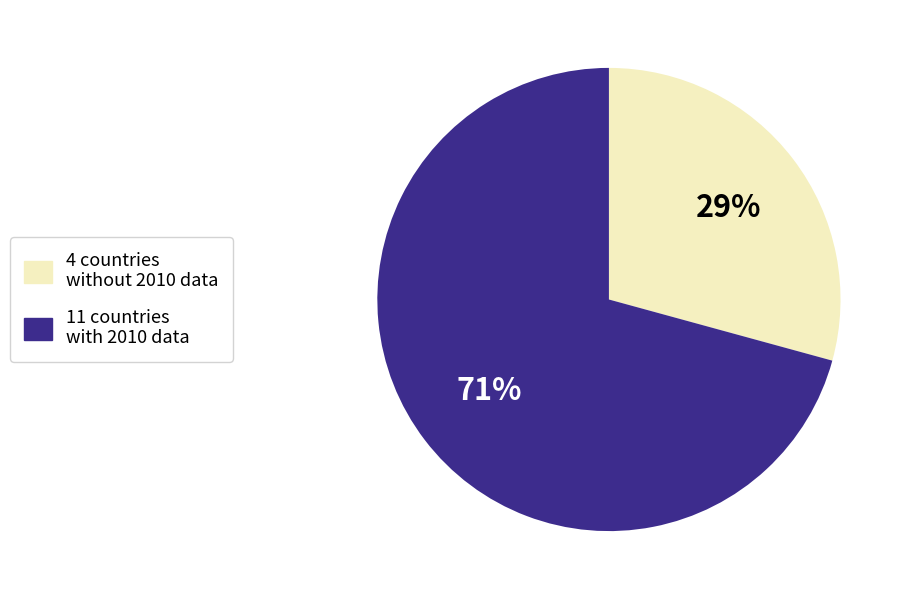

To the nearest percent, what is the average slice percentage?

50%